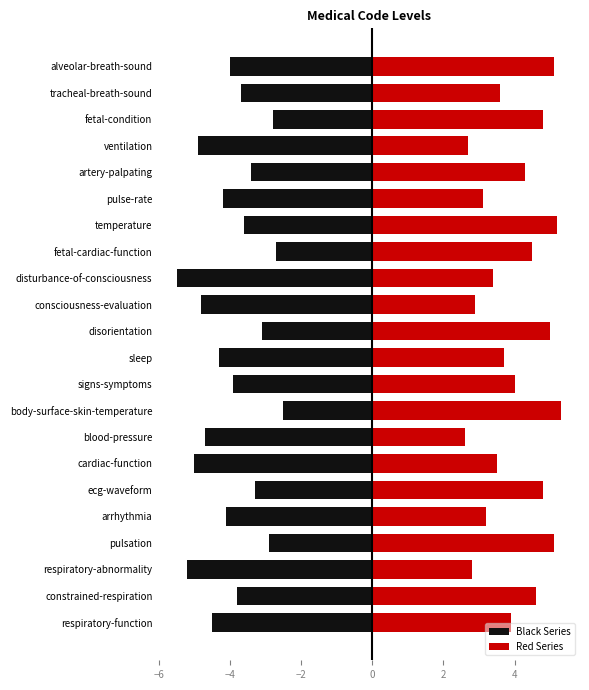

What is the difference between the second highest and second lowest values in the Red Series series?

2.5